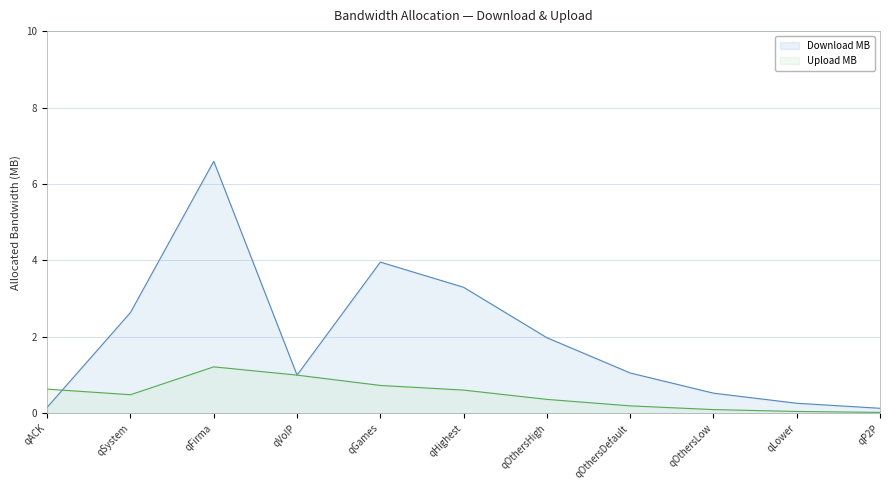

Does the chart display data point markers on the line(s)?

No